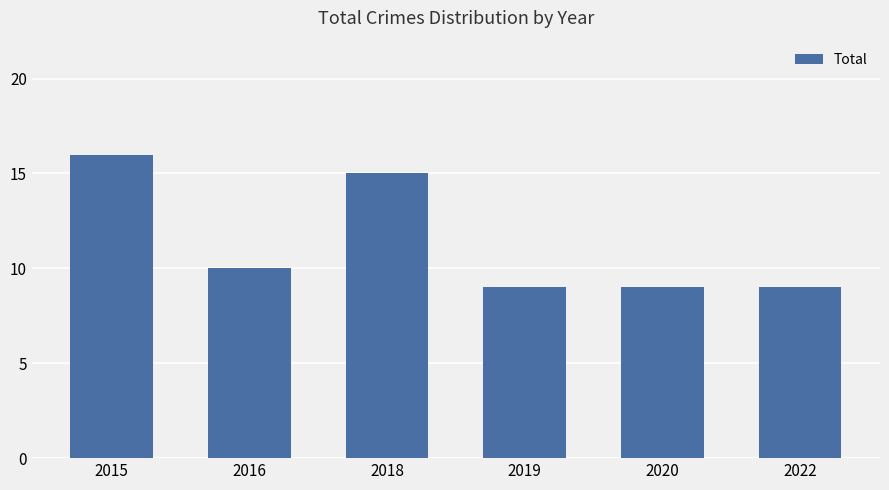

What is the sum of the values at 2020 and 2019?

18